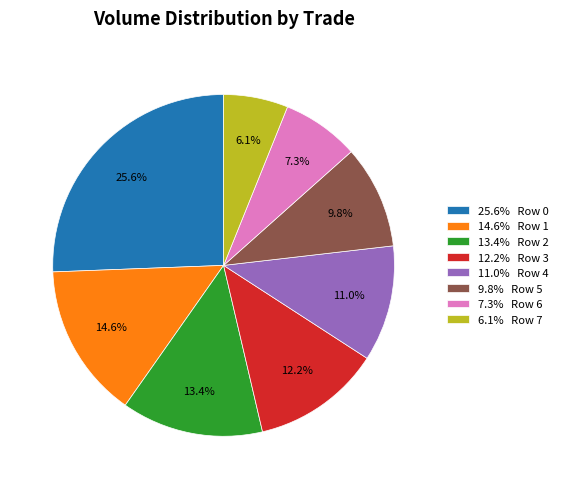

Is the sum of 6.1% Row 7 and 13.4% Row 2 greater than half?

No